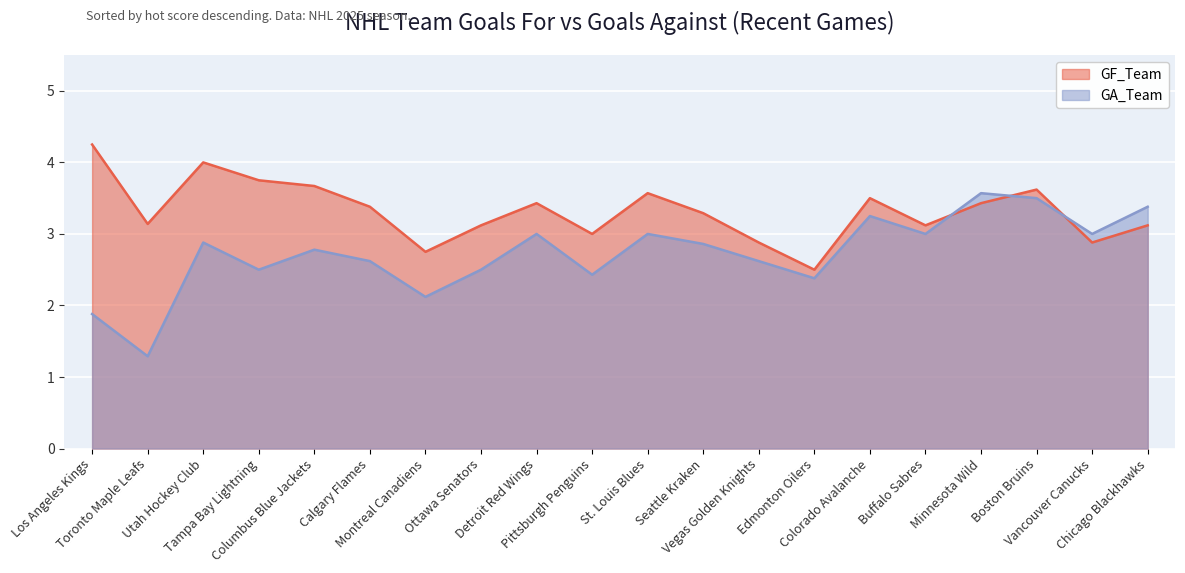

How many categories are shown in the chart?

20